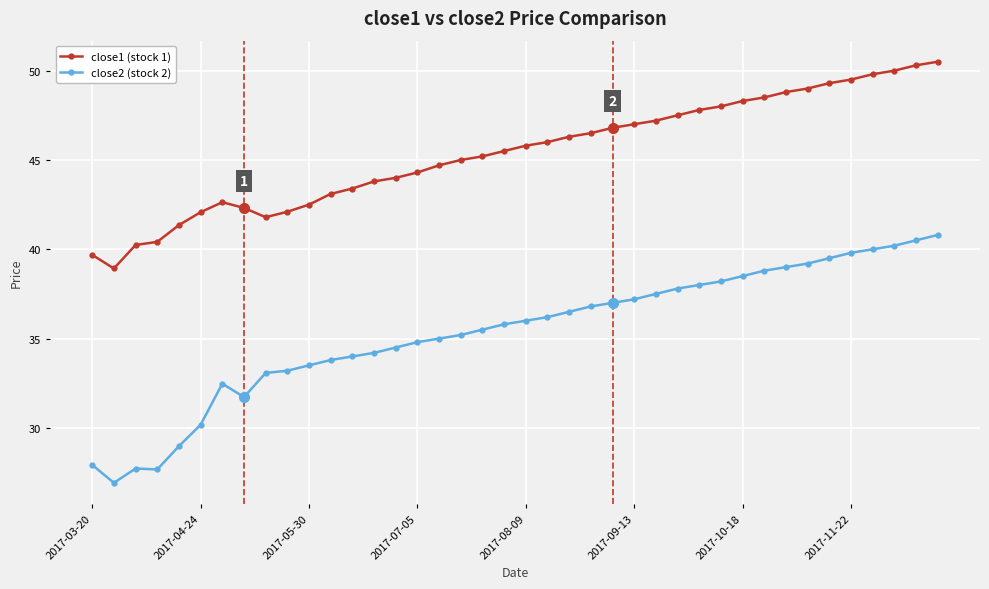

Which series has the widest spread of values?

close2 (stock 2)